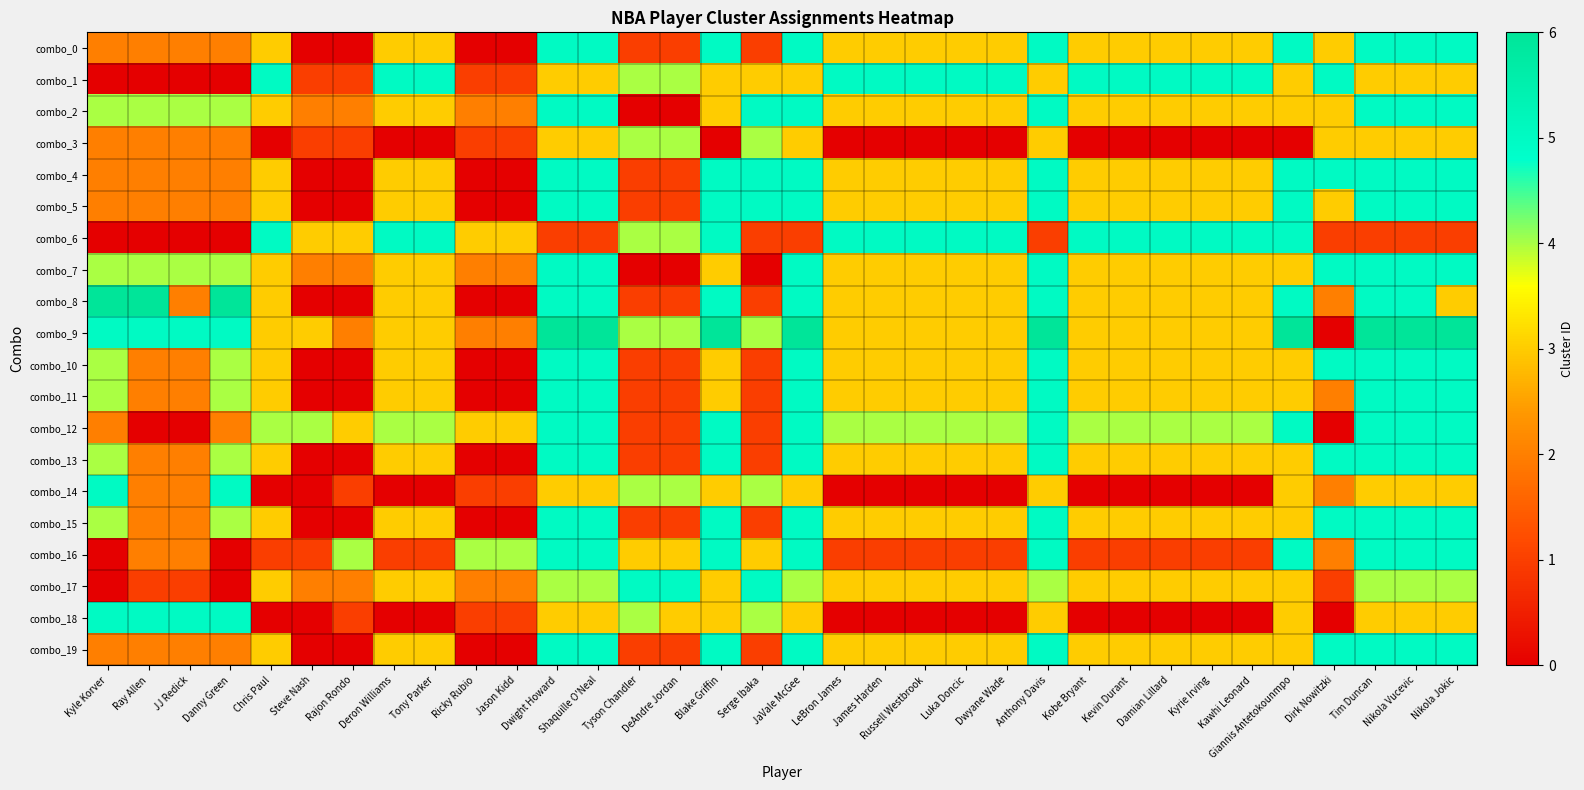

What is the maximum value shown in the chart?

6